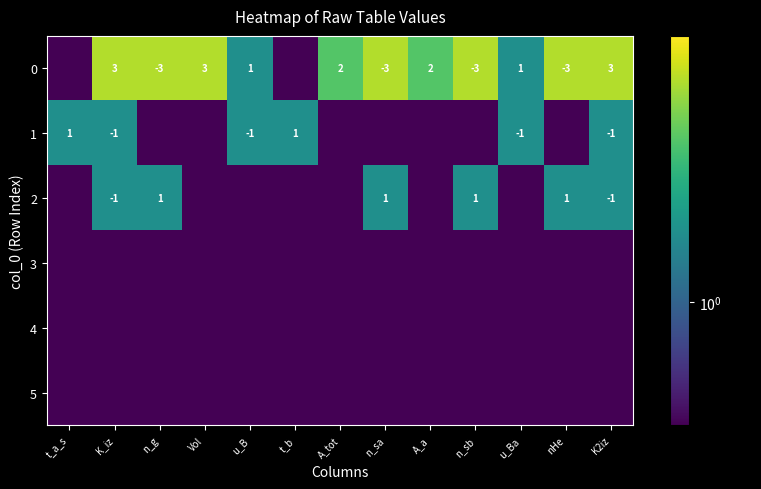

At which category does the chart reach its peak across all series?

K_iz